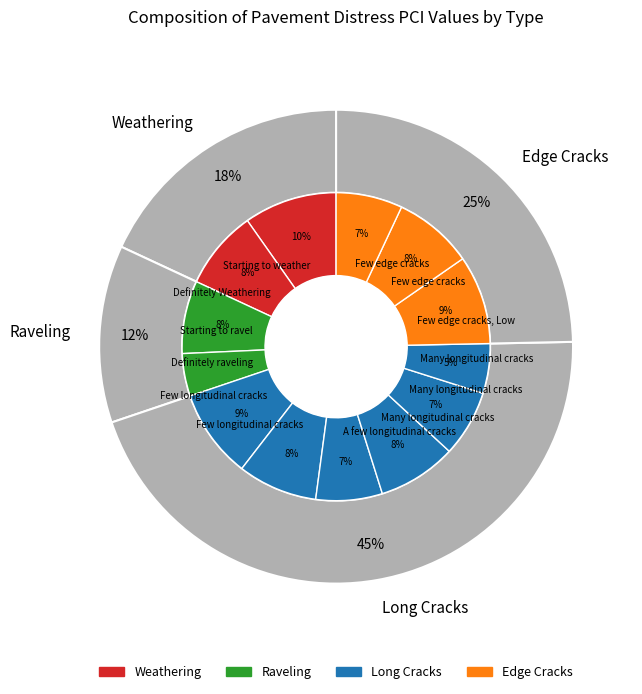

Rank the categories by value from lowest to highest.

Definitely raveling, Many longitudinal cracks, High, A few longitudinal cracks, High, Few edge cracks, High, Many longitudinal cracks, Medium, Starting to ravel, Many longitudinal cracks, Low, Definitely Weathering, Few longitudinal cracks, Medium, Few edge cracks, Medium, Few longitudinal cracks, Low, Few edge cracks, Low, Starting to weather